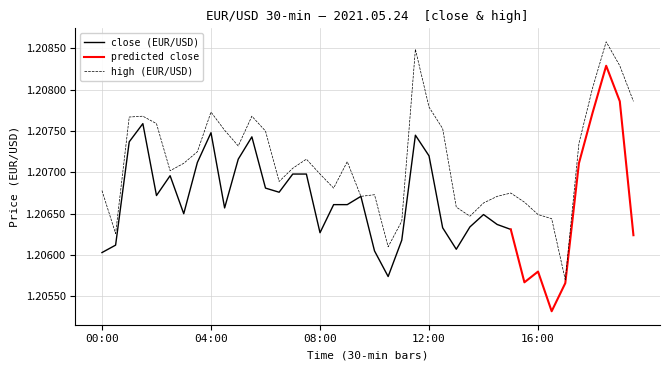

List the labels in order of value, smallest first.

17:00, 10:30, 00:30, 11:00, 16:30, 13:30, 16:00, 13:00, 14:00, 15:30, 09:30, 14:30, 10:00, 15:00, 00:00, 08:30, 06:30, 08:00, 02:30, 07:00, 03:00, 09:00, 07:30, 03:30, 05:00, 17:30, 06:00, 04:30, 12:30, 02:00, 01:00, 01:30, 05:30, 04:00, 12:00, 19:30, 18:00, 19:00, 11:30, 18:30